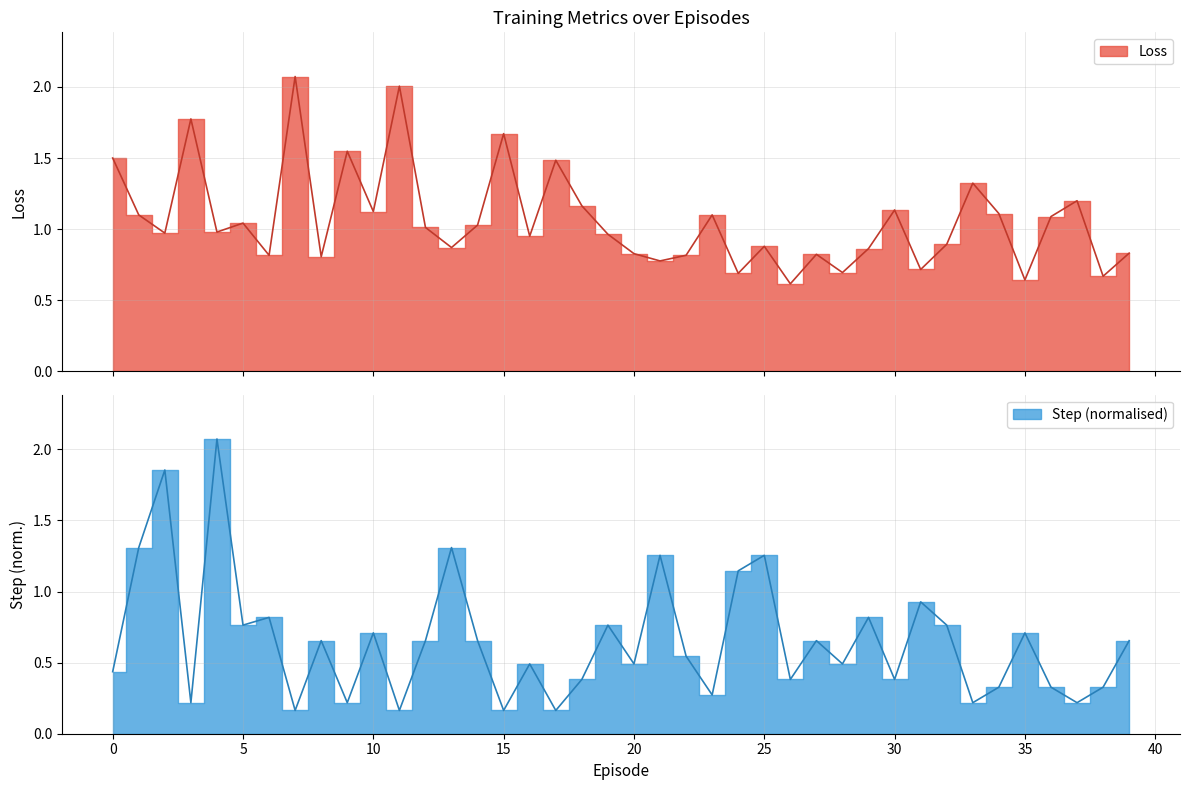

What is the sum of the Loss values at 22 and 36?

1.9